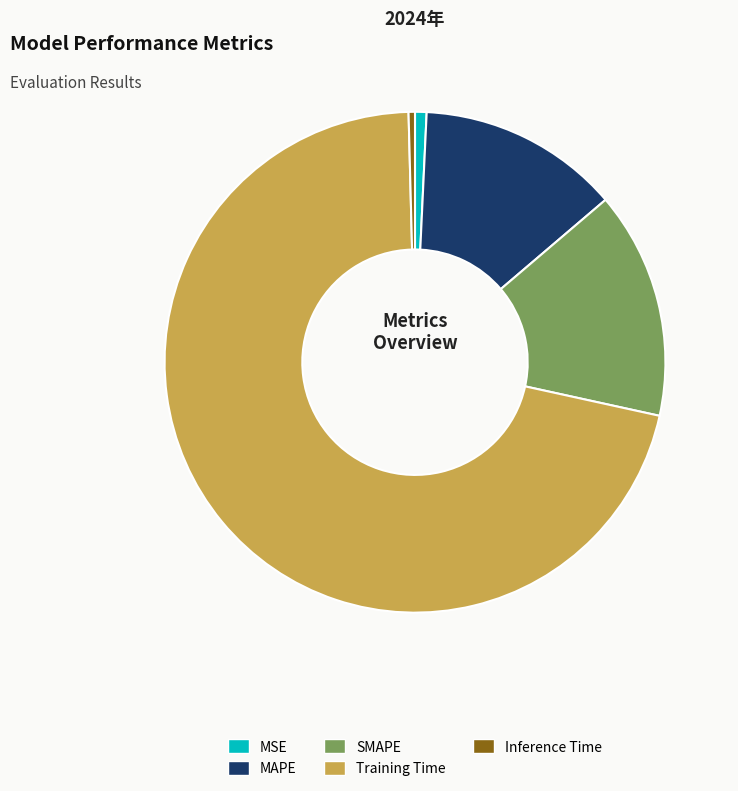

Which slice is the largest?

Training Time